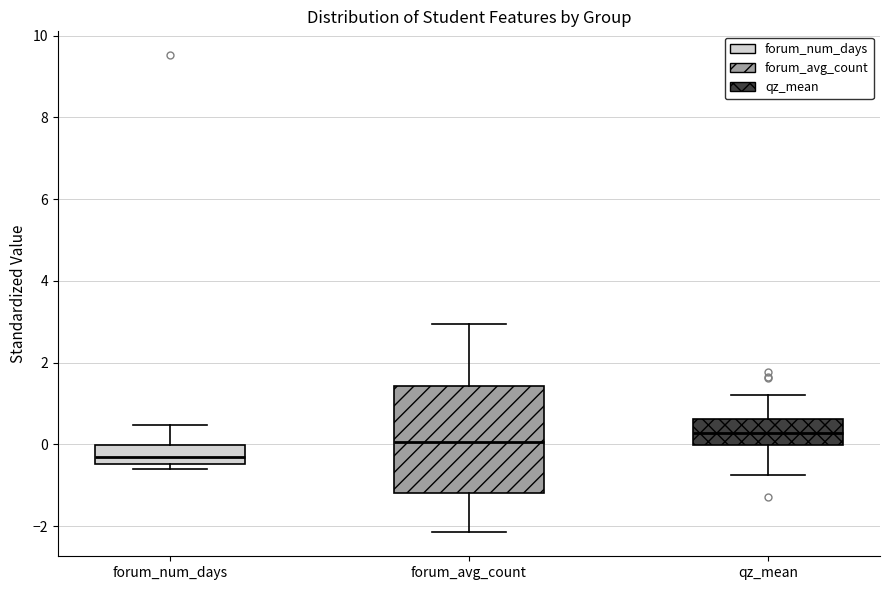

Reading left to right, read every box against the y-axis: the position of its median line, the range the box covers, and the ends of its whiskers. The values are not printed on the chart, so give them approximately, as read against the axis.

forum_num_days: median -0.4 (inside the box), box -0.4 to 0.0, whiskers -0.6 to 0.4
forum_avg_count: median 0.0, box -1.2 to 1.4, whiskers -2.2 to 3.0
qz_mean: median 0.2, box 0.0 to 0.6, whiskers -0.8 to 1.2